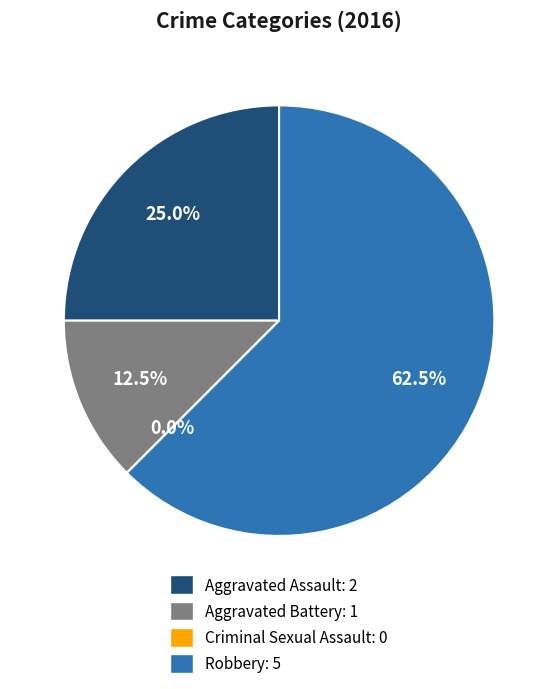

What is the change in value from Aggravated Assault to Robbery?

+3